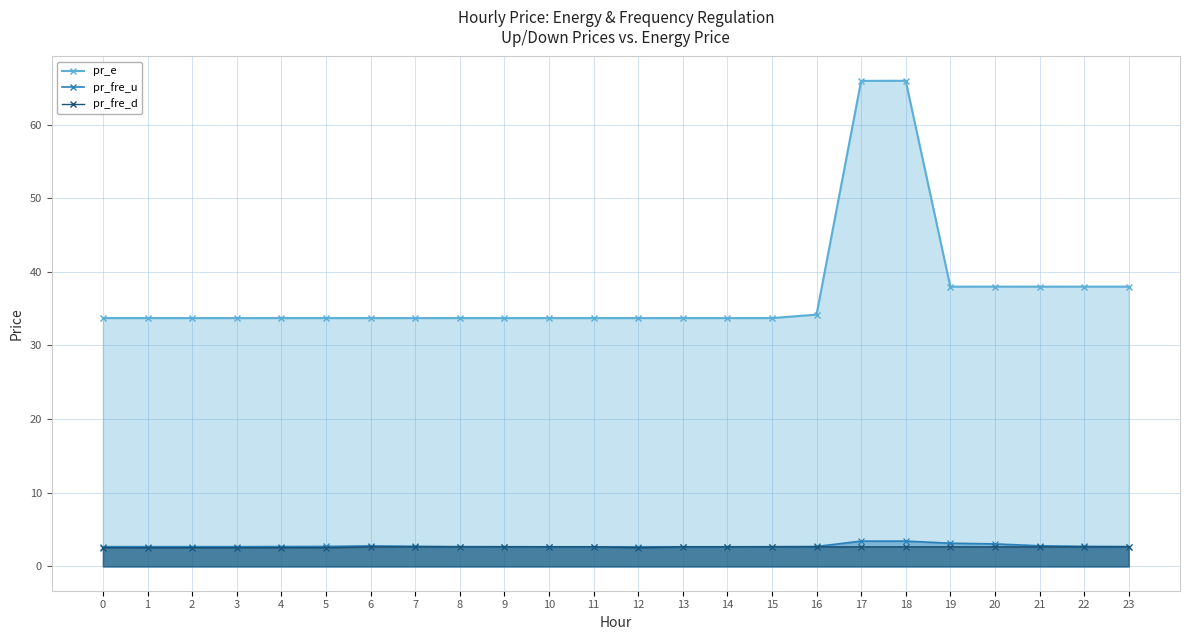

What is the difference between the maximum and second lowest values in the pr_fre_d series?

0.1